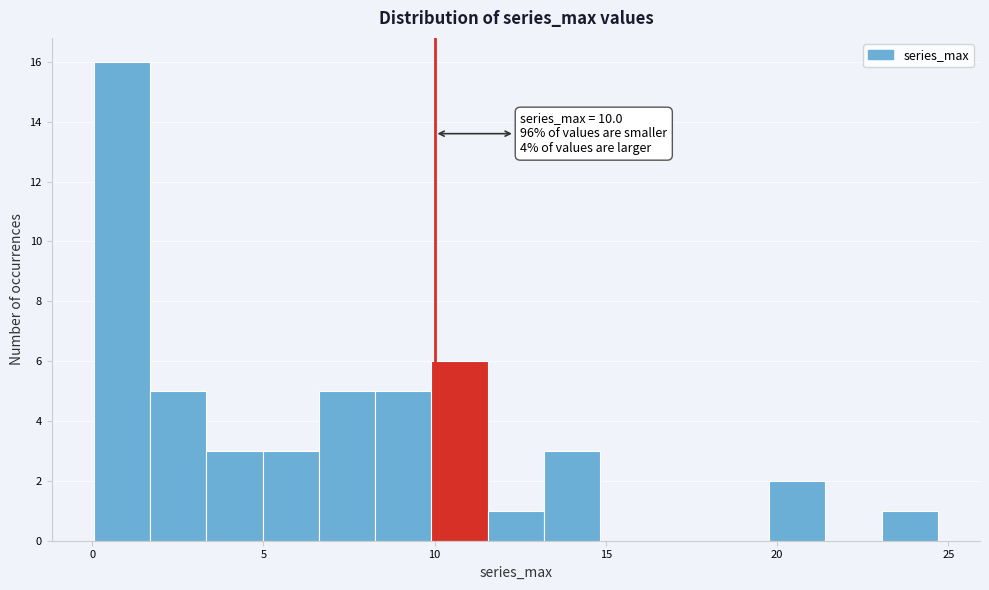

Around what value on the x-axis is the tallest bar? Give the approximate position of its centre, as read against the axis.

1.0